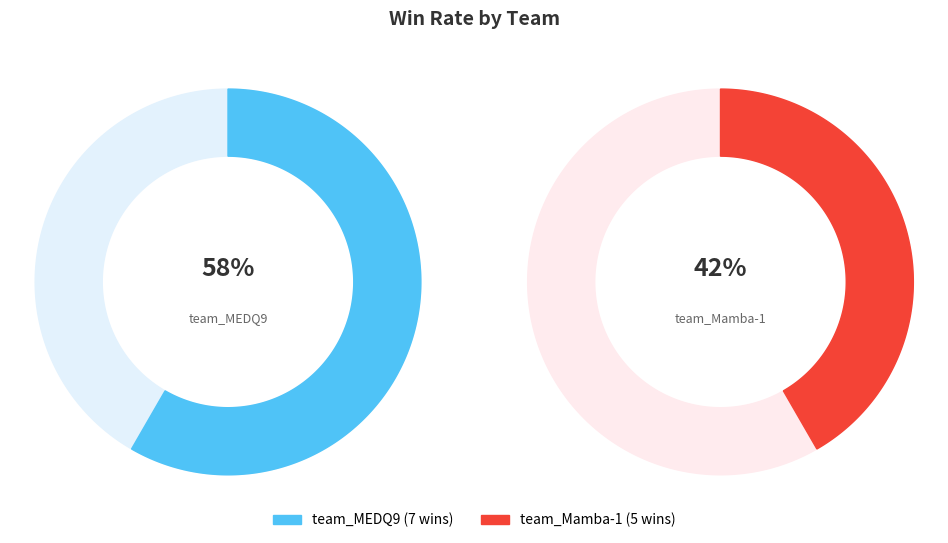

What is the majority slice?

team_MEDQ9